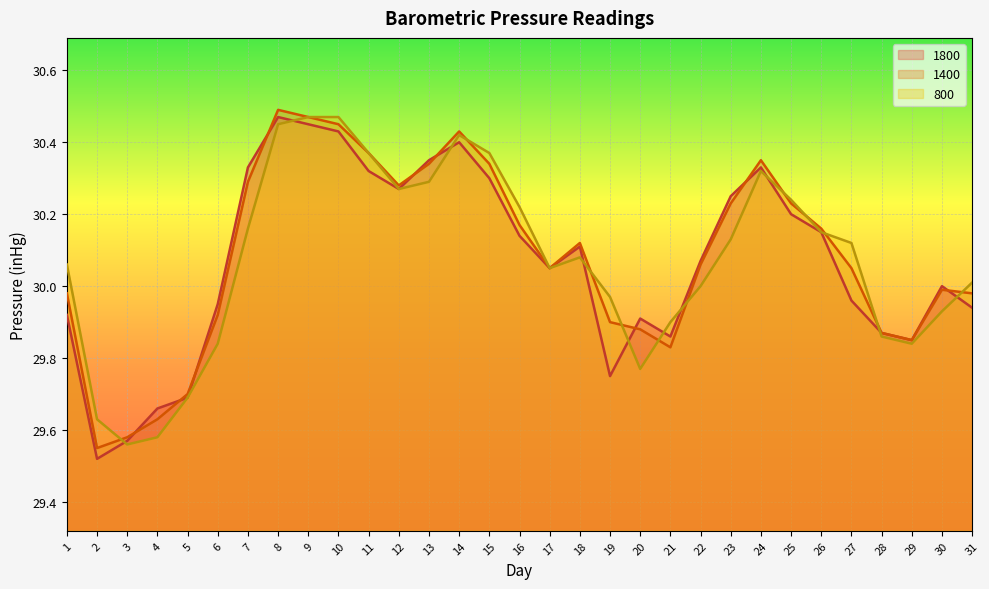

How many times do 1400 and 800 cross each other?

11